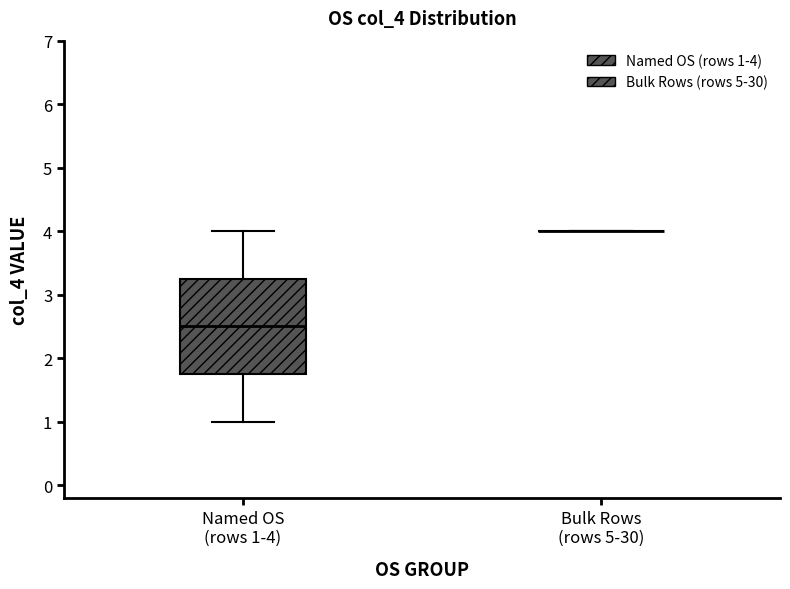

Reading left to right, read every box against the y-axis: the position of its median line, the range the box covers, and the ends of its whiskers. The values are not printed on the chart, so give them approximately, as read against the axis.

Named OS (rows 1-4): median 2.5, box 1.8 to 3.3, whiskers 1.0 to 4.0
Bulk Rows (rows 5-30): box collapsed to a line at 4.0, whiskers 4.0 to 4.0